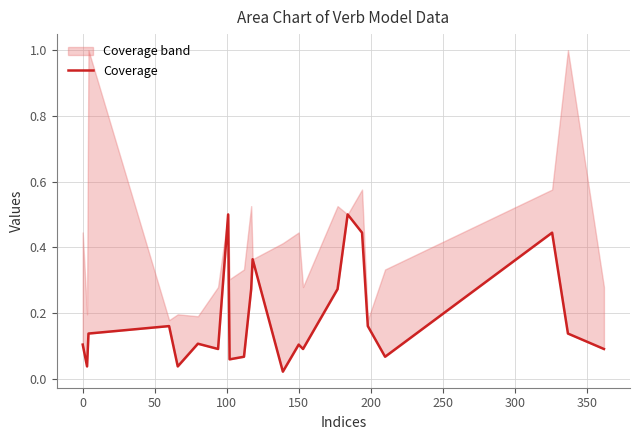

How many lines are shown in the chart?

1